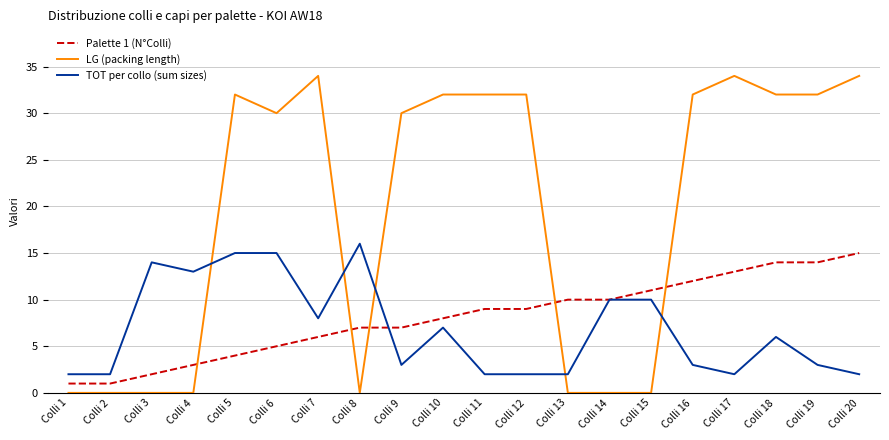

How many categories are shown in the chart?

20